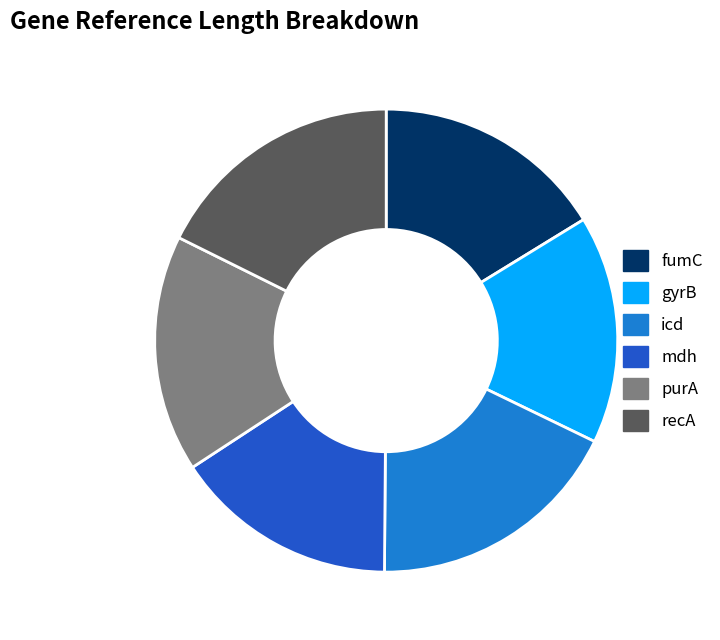

Do recA and purA together represent more than half of the pie?

No